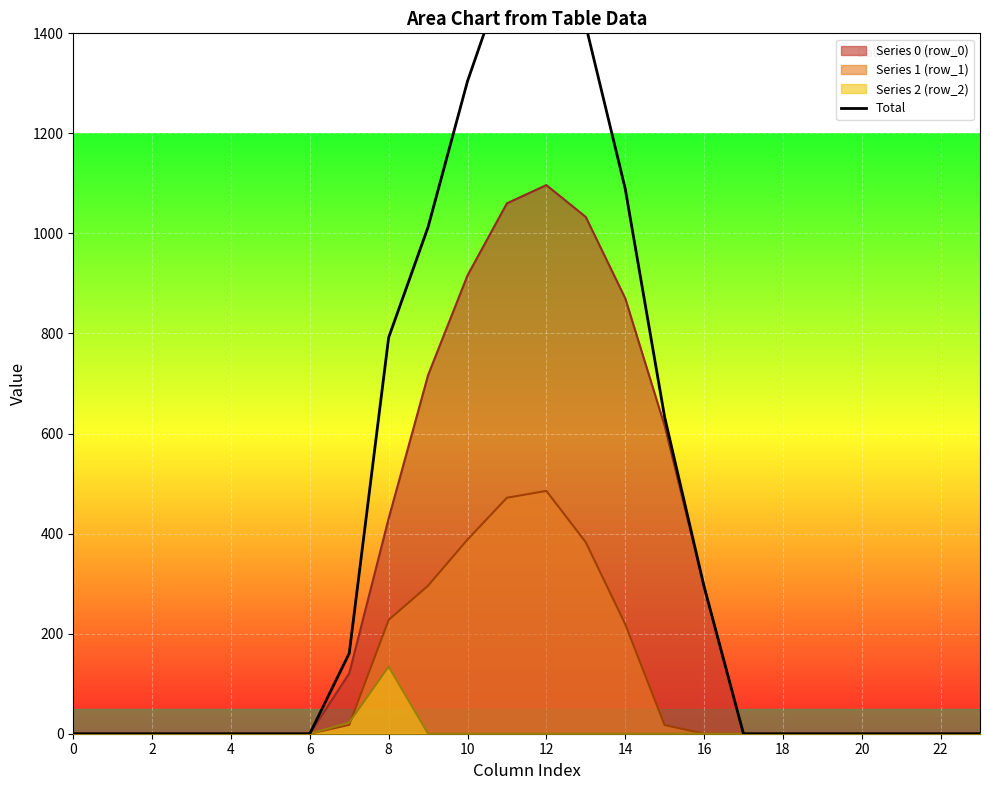

How many interior local peaks (higher than both neighbors) does the data have?

1